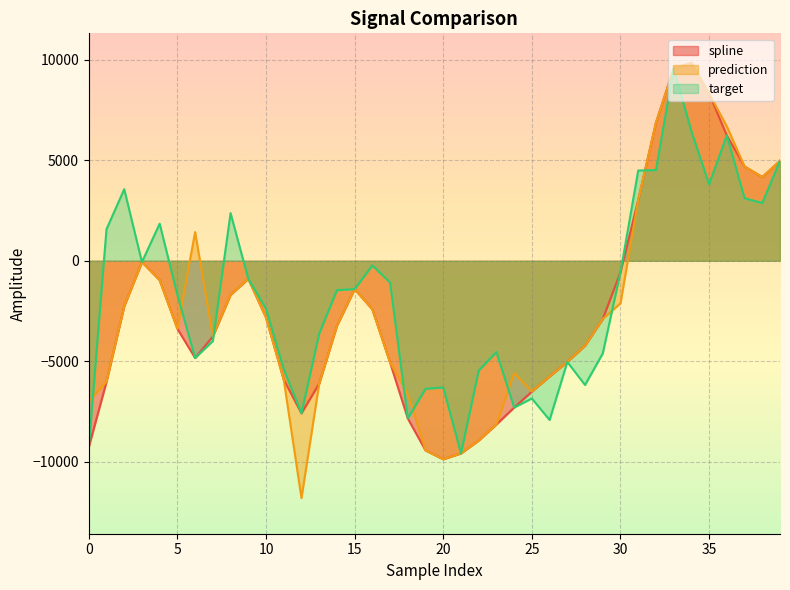

Rank the series by their maximum value, from highest to lowest.

spline, prediction, target